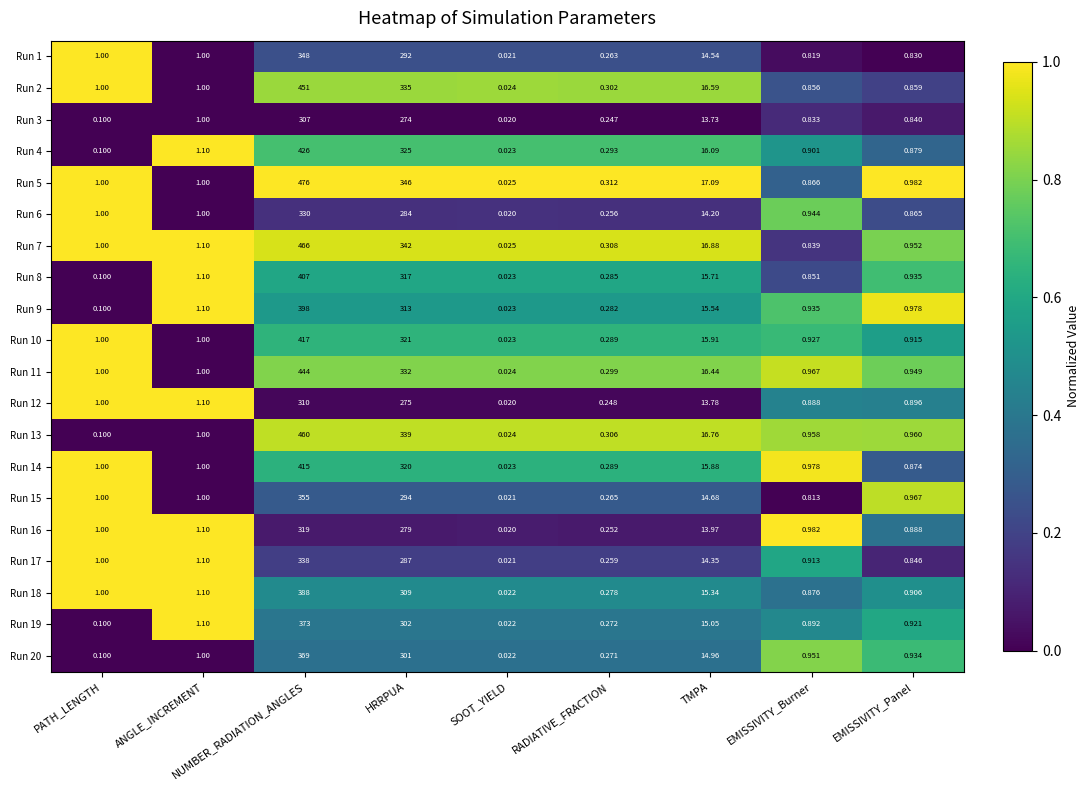

What is the maximum value shown in the chart?

476.0